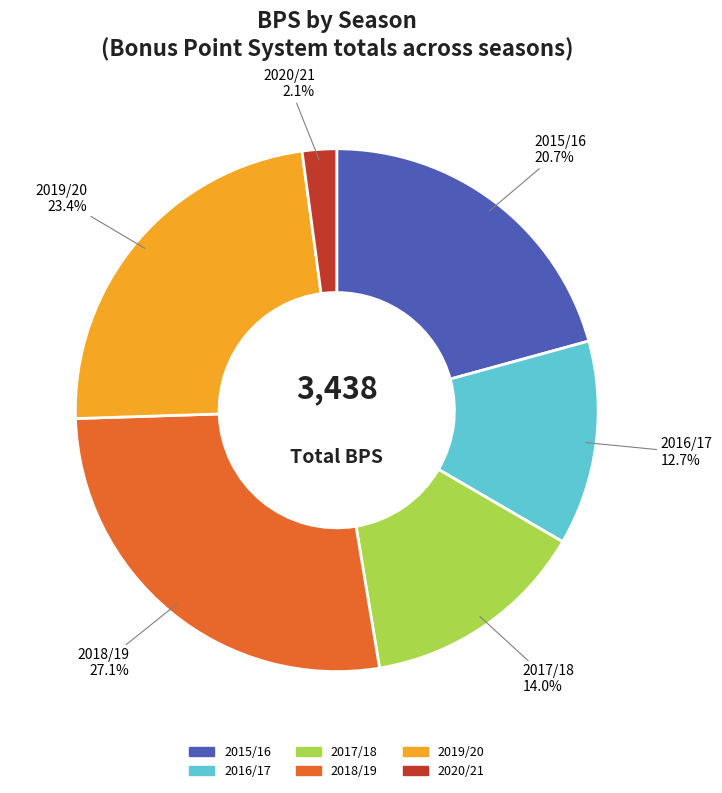

Is there any slice that represents more than half of the pie?

No